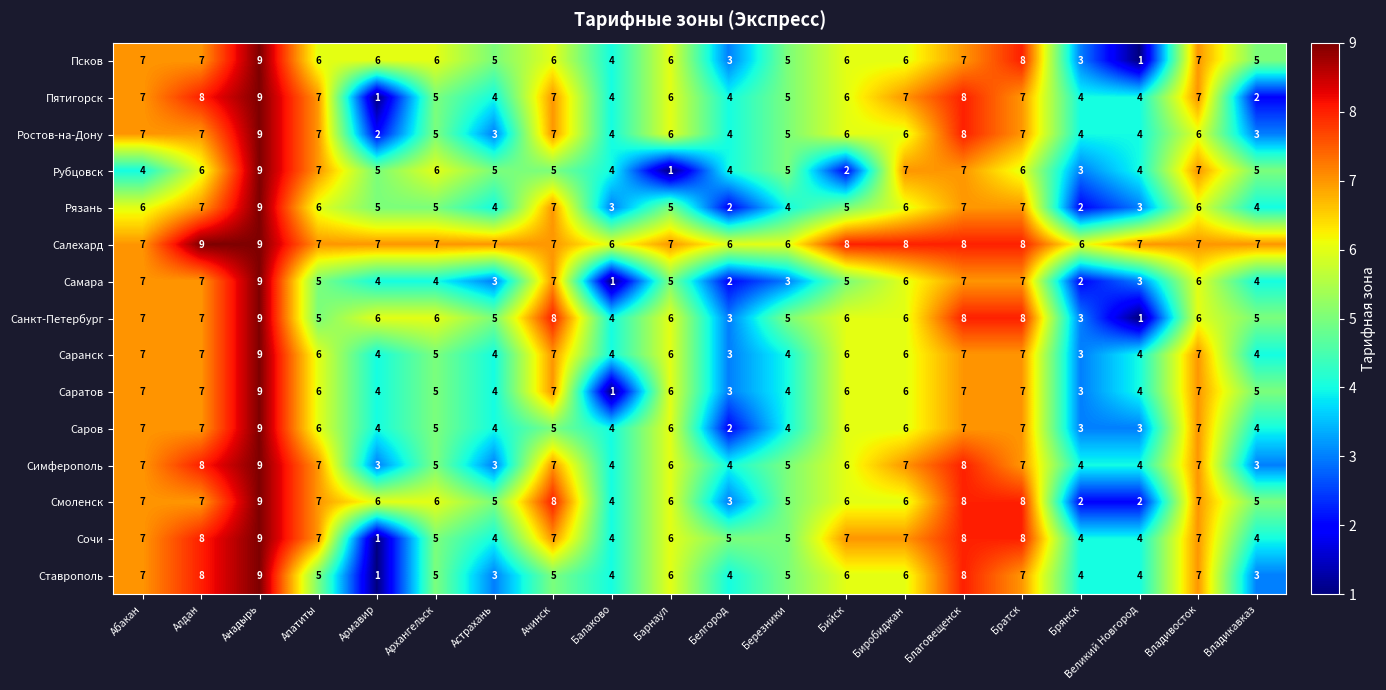

What is the total value across all series at Архангельск?

80